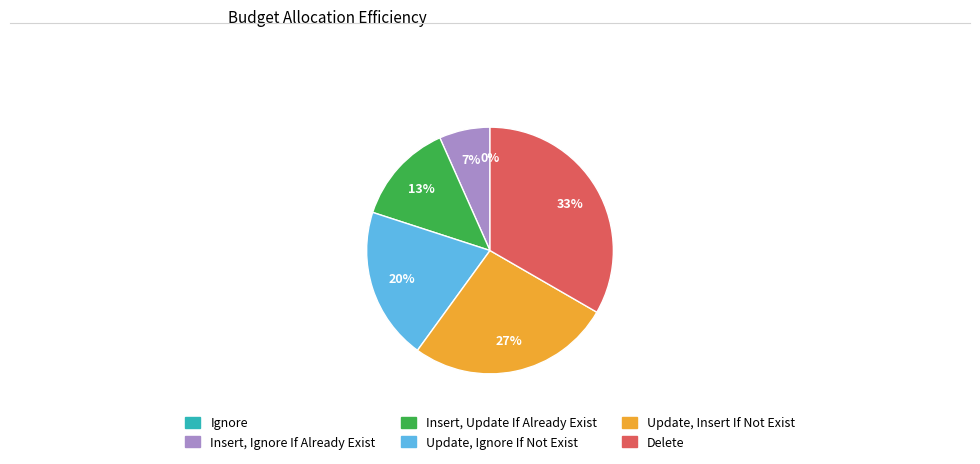

What percentage is the Delete slice, to the nearest percent?

33%